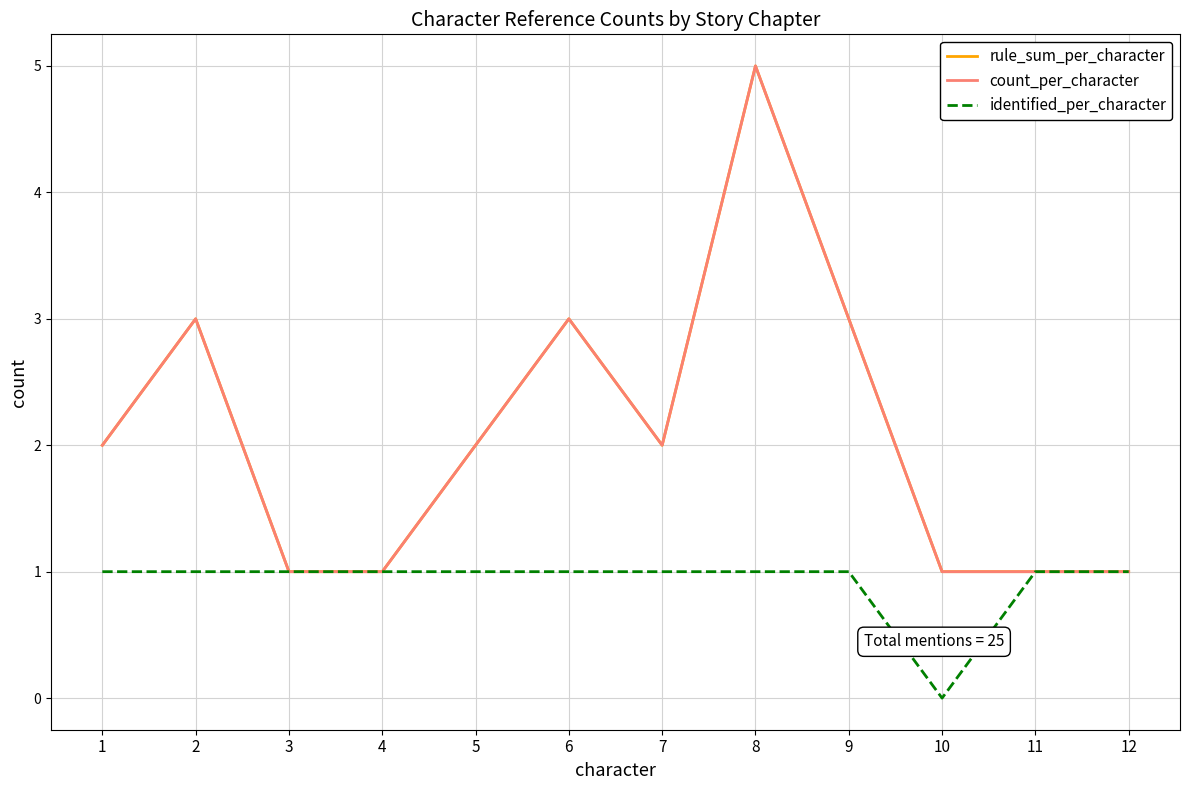

At which label does rule_sum_per_character reach its minimum?

3